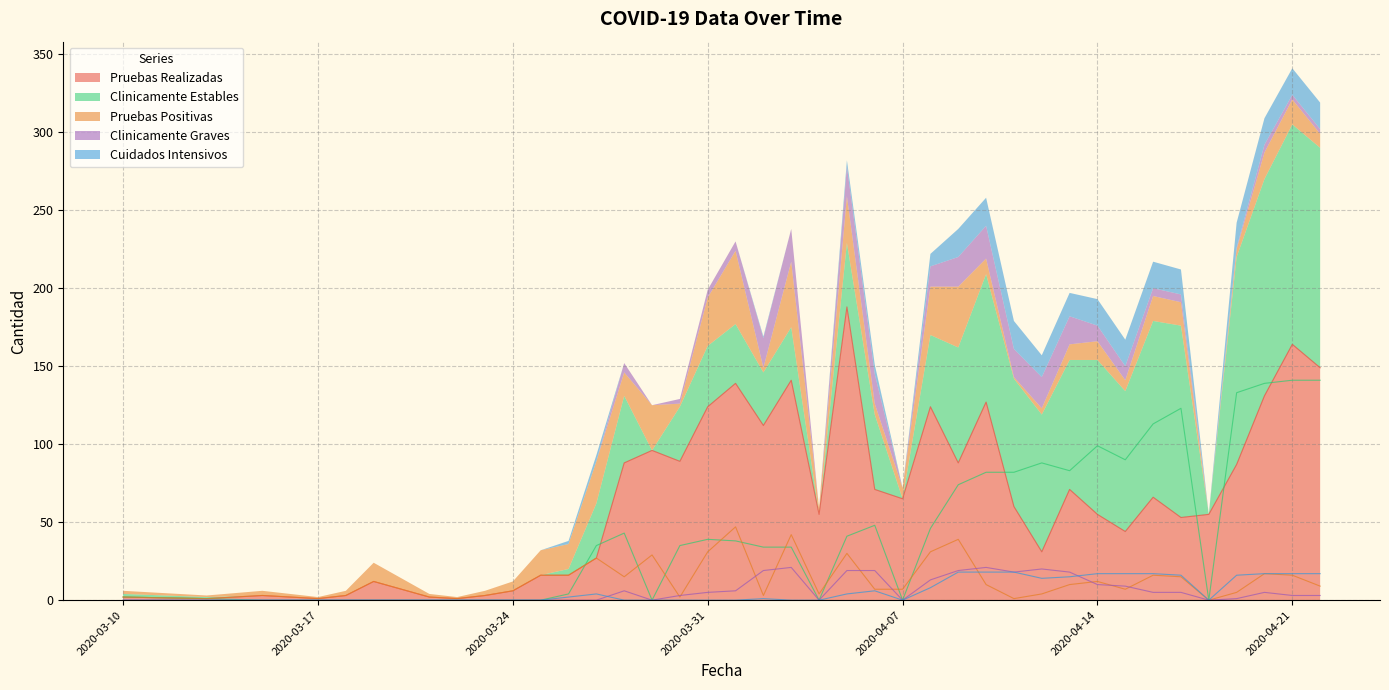

How many times do Clinicamente Graves and Cuidados Intensivos cross each other?

2